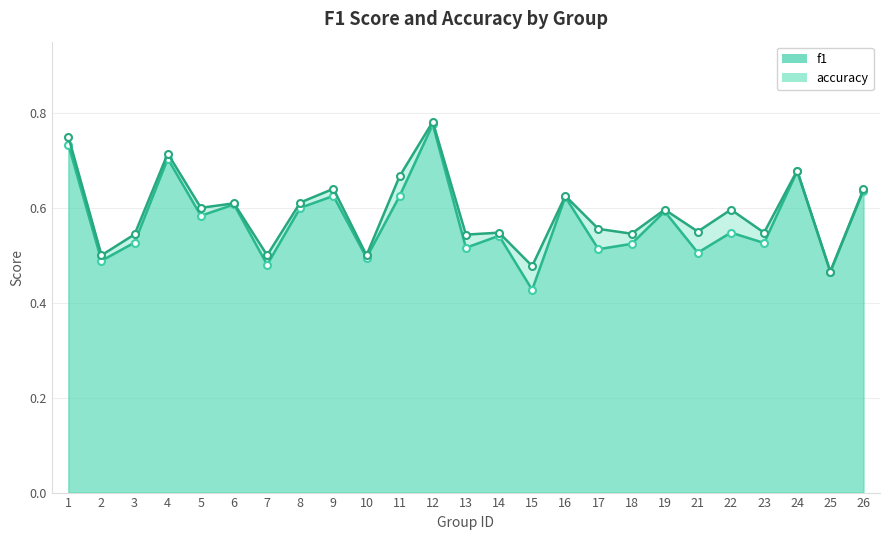

What is the highest value of the f1 series?

0.8